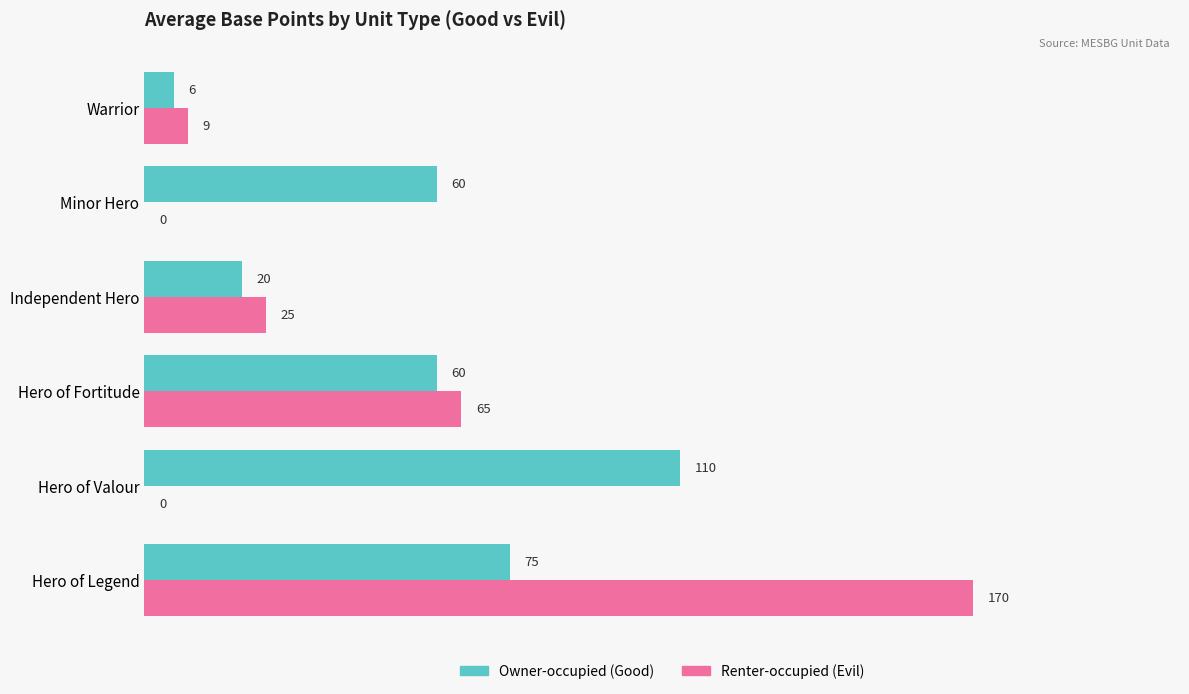

The Renter-occupied (Evil) series shows 54 at Hero of Legend. True or false?

False